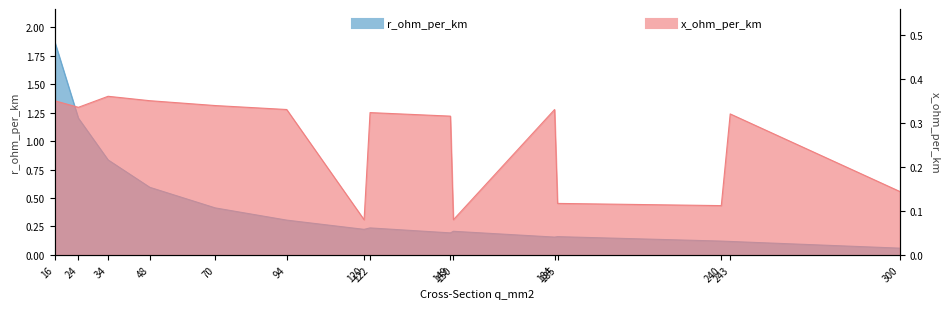

What are all the series names shown in the legend?

r_ohm_per_km, x_ohm_per_km